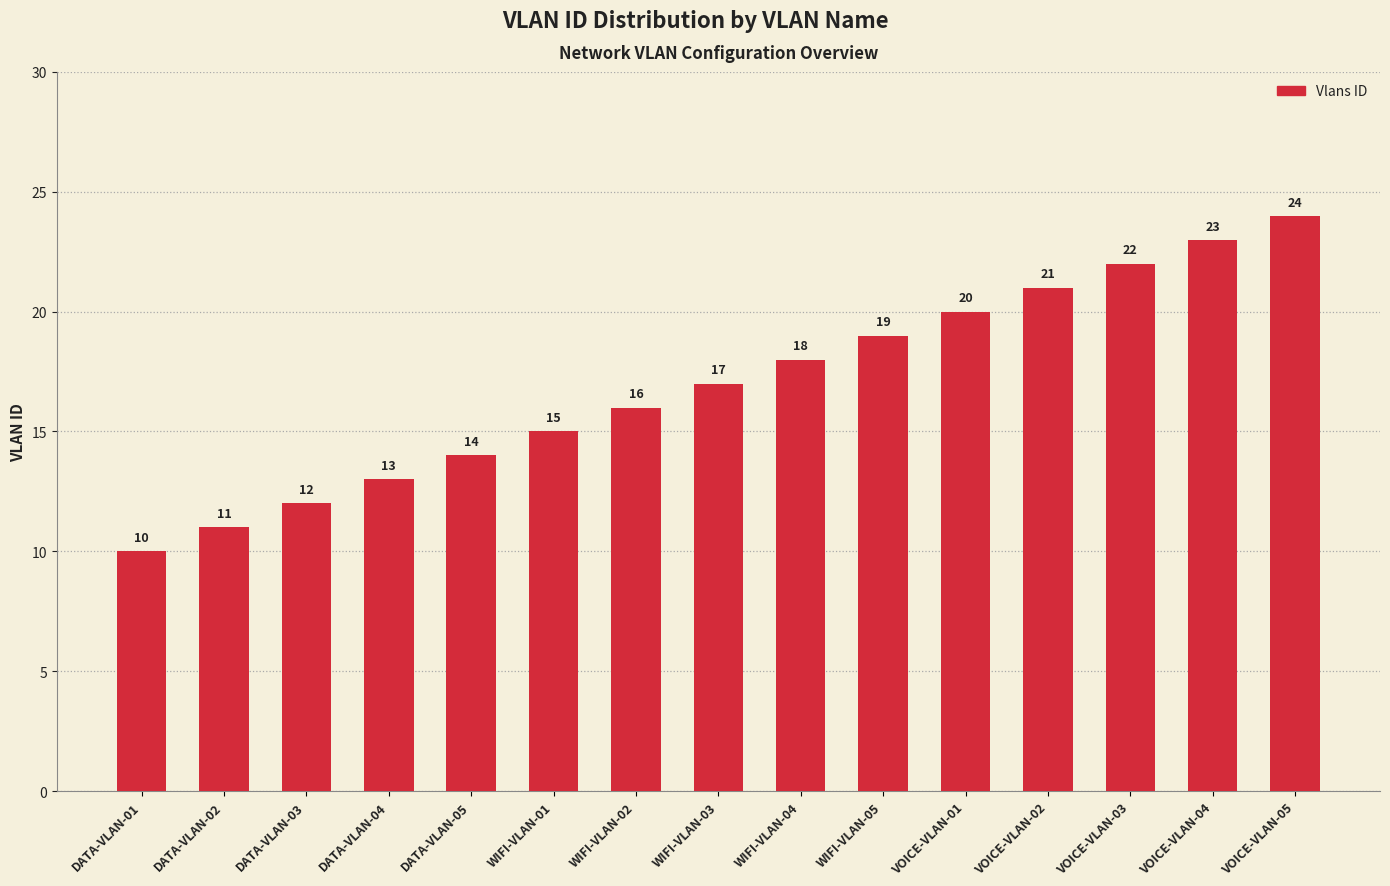

Reading left to right, transcribe all the data shown in this chart.

10	11	12	13	14	15	16	17	18	19	20	21	22	23	24